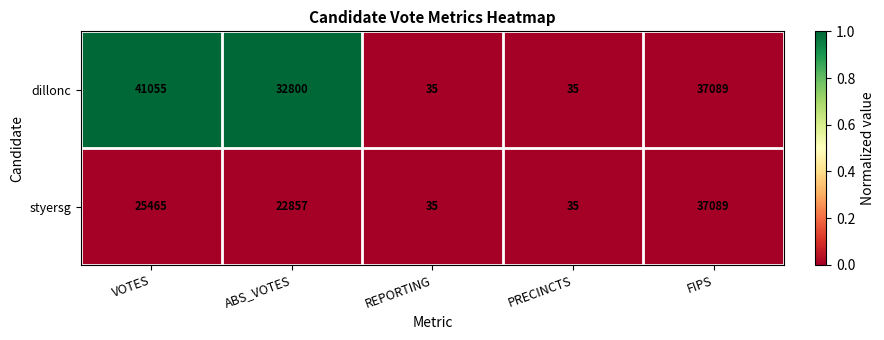

Which series has the widest spread of values?

dillonc